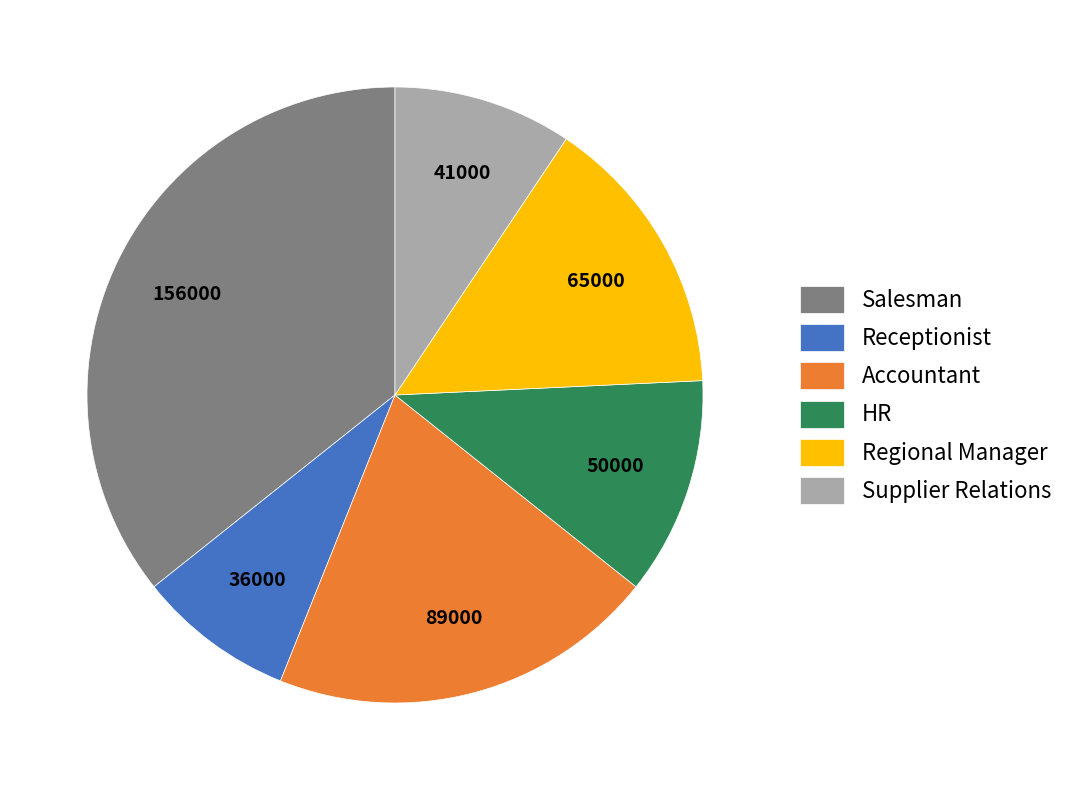

The HR slice represents 1% of the pie. True or false?

False